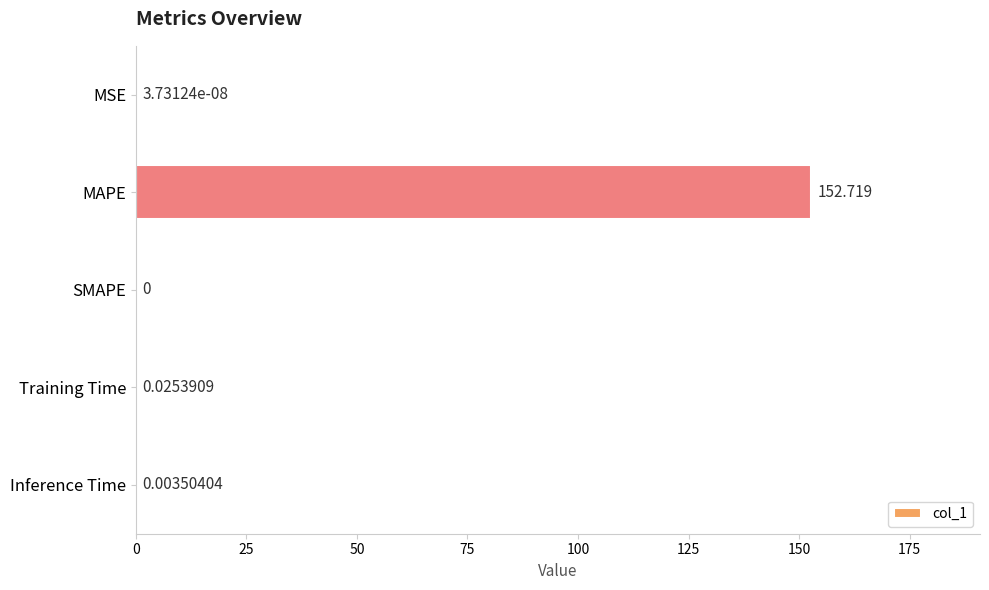

At which label is the value closest to 76?

Training Time